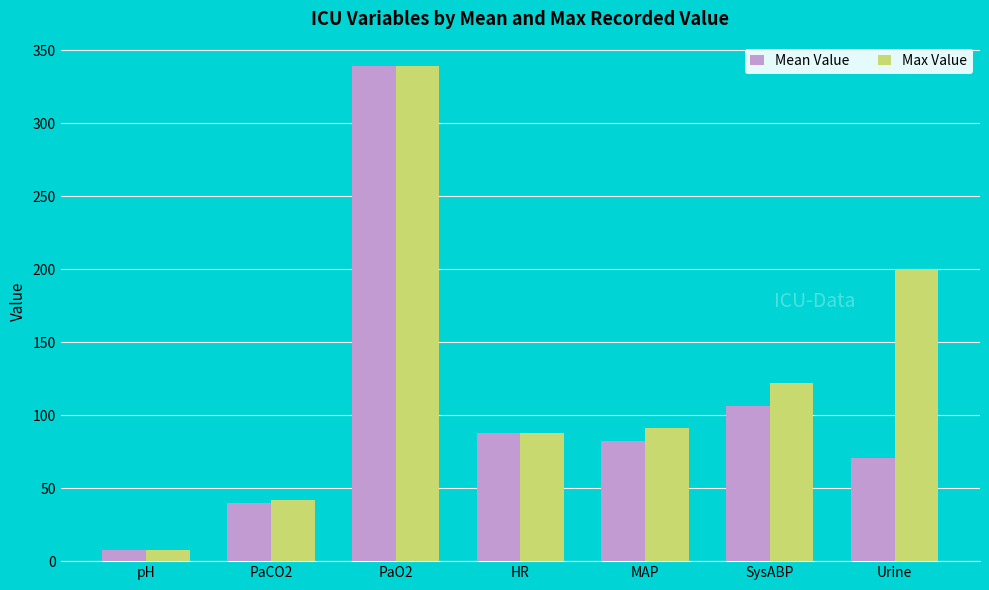

Does the chart contain stacked bars?

No